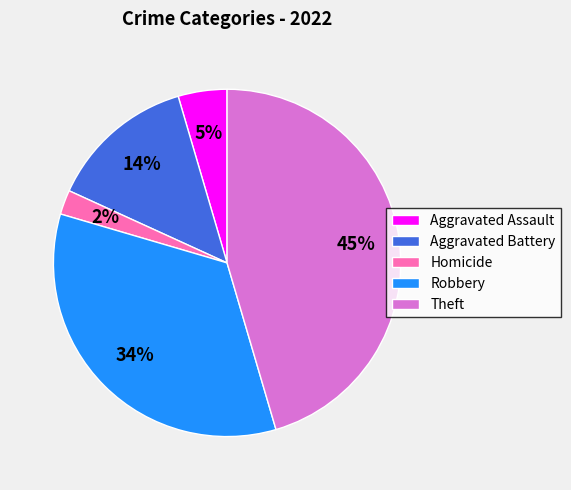

The Robbery slice represents 44% of the pie. True or false?

False